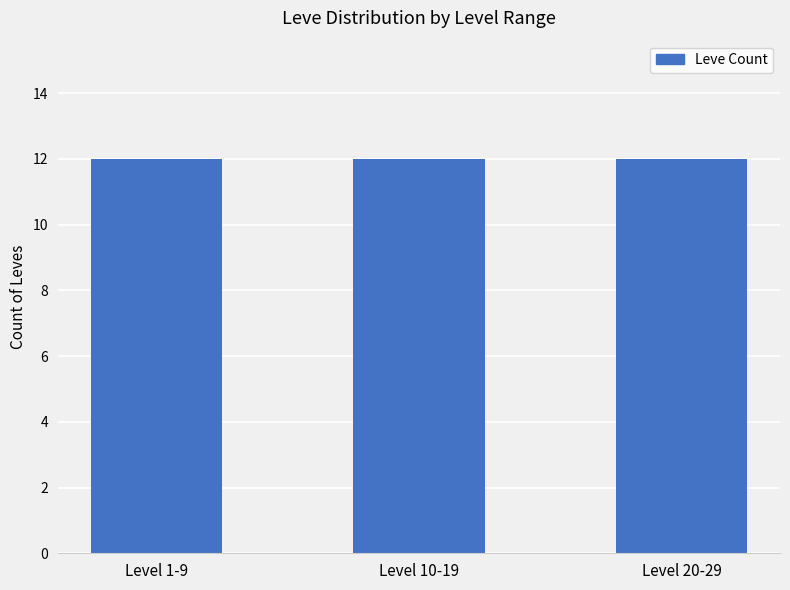

The chart shows a value of 1 at 33. True or false?

False